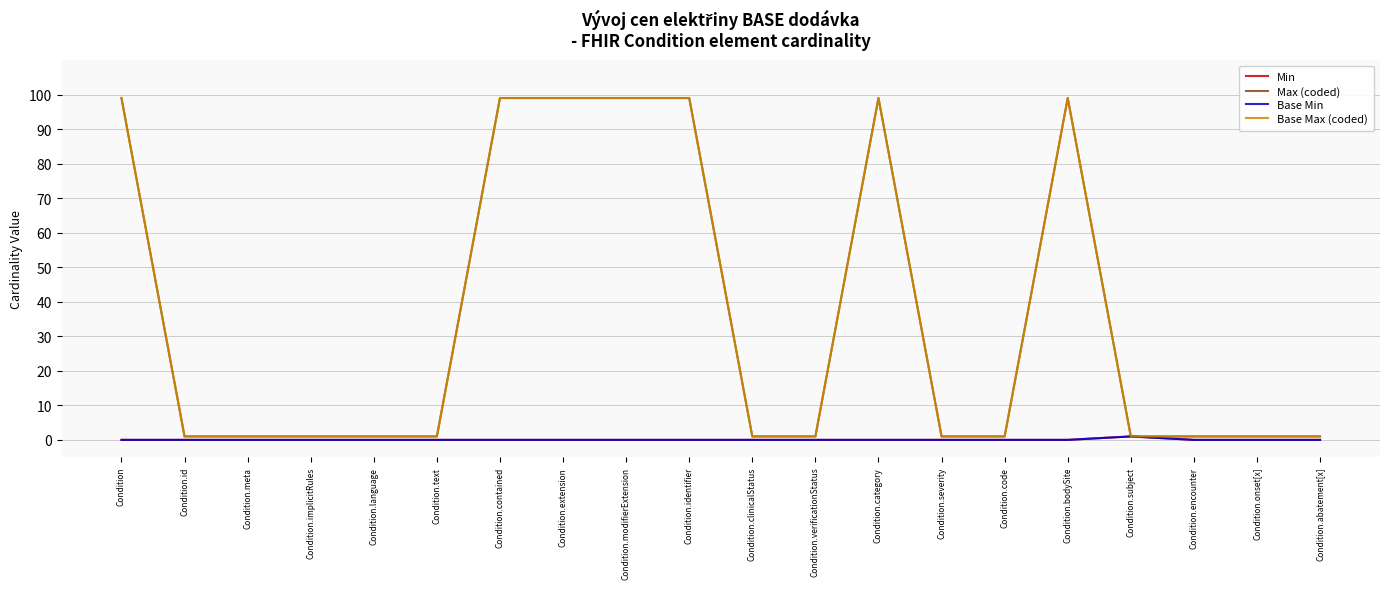

True or false: Base Min has more than 0 points higher than both neighbors.

True